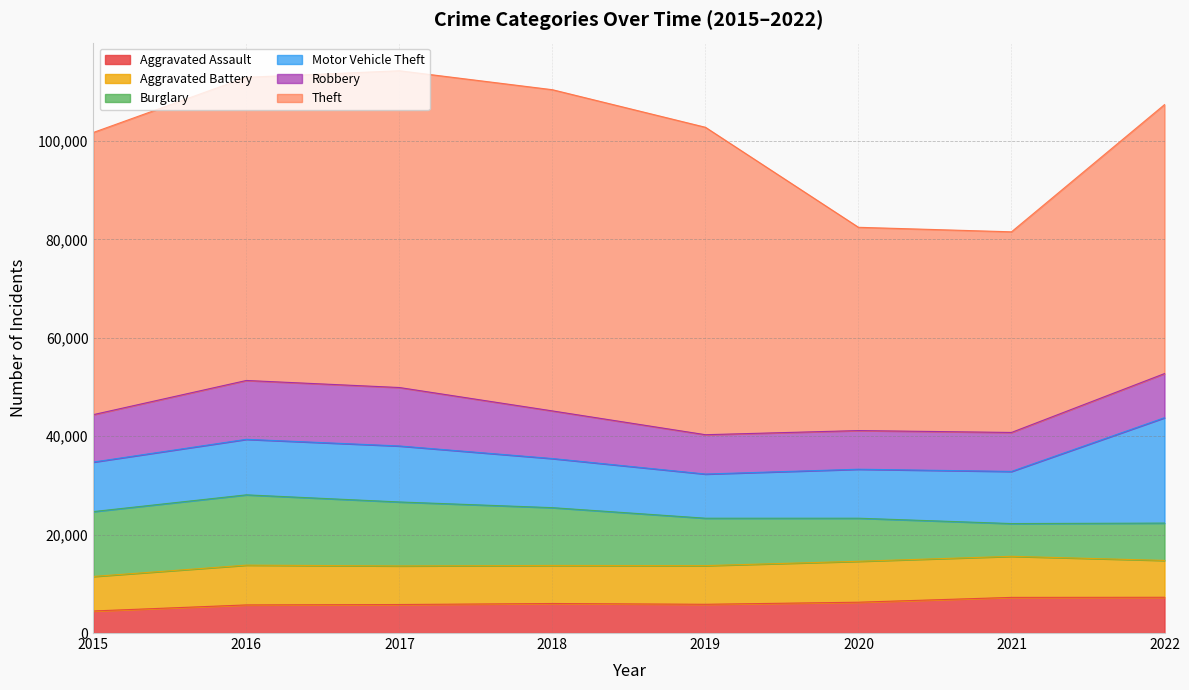

Reading right to left, extract all data points from this chart.

Aggravated Assault: 2022=7267	2021=7243	2020=6263	2019=5841	2018=6001	2017=5793	2016=5712	2015=4480
Aggravated Battery: 2022=7487	2021=8347	2020=8319	2019=7857	2018=7734	2017=7845	2016=8085	2015=7018
Burglary: 2022=7591	2021=6658	2020=8757	2019=9639	2018=11746	2017=13001	2016=14289	2015=13184
Motor Vehicle Theft: 2022=21419	2021=10599	2020=9956	2019=8977	2018=9983	2017=11380	2016=11286	2015=10068
Robbery: 2022=8967	2021=7919	2020=7855	2019=7994	2018=9679	2017=11880	2016=11960	2015=9638
Theft: 2022=54666	2021=40779	2020=41313	2019=62484	2018=65285	2017=64381	2016=61618	2015=57350